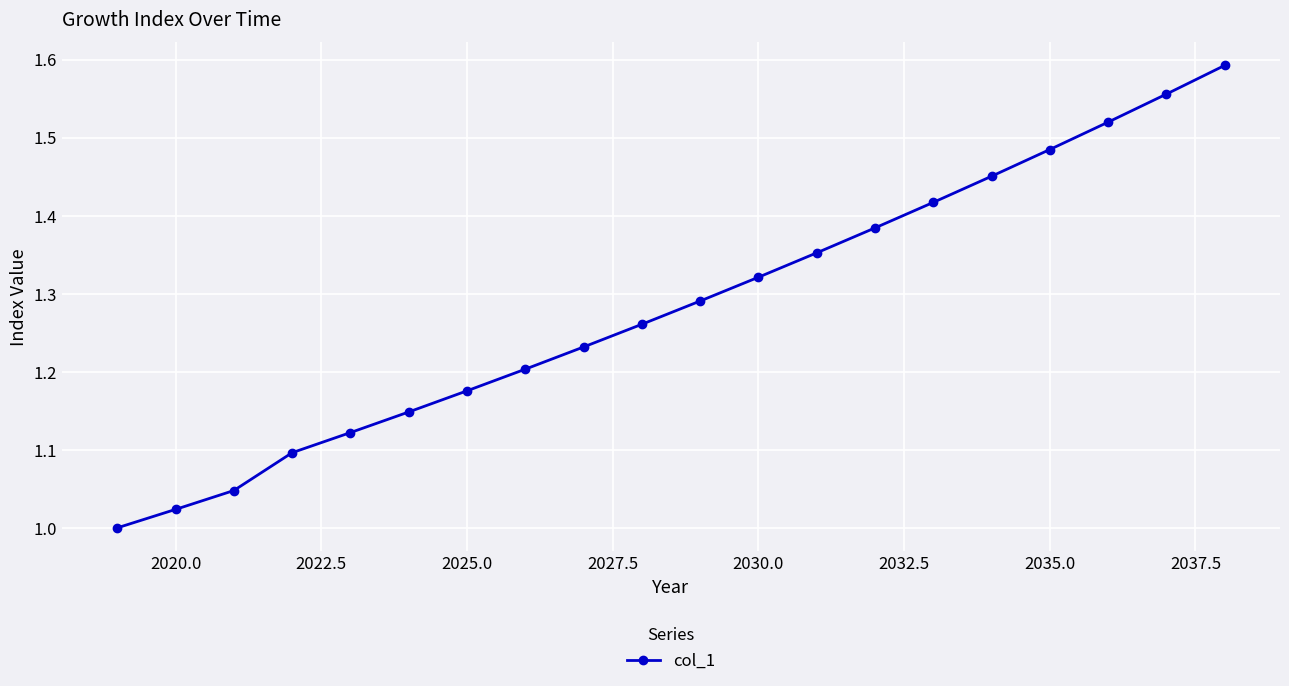

What is the difference between the maximum and second lowest values?

0.6